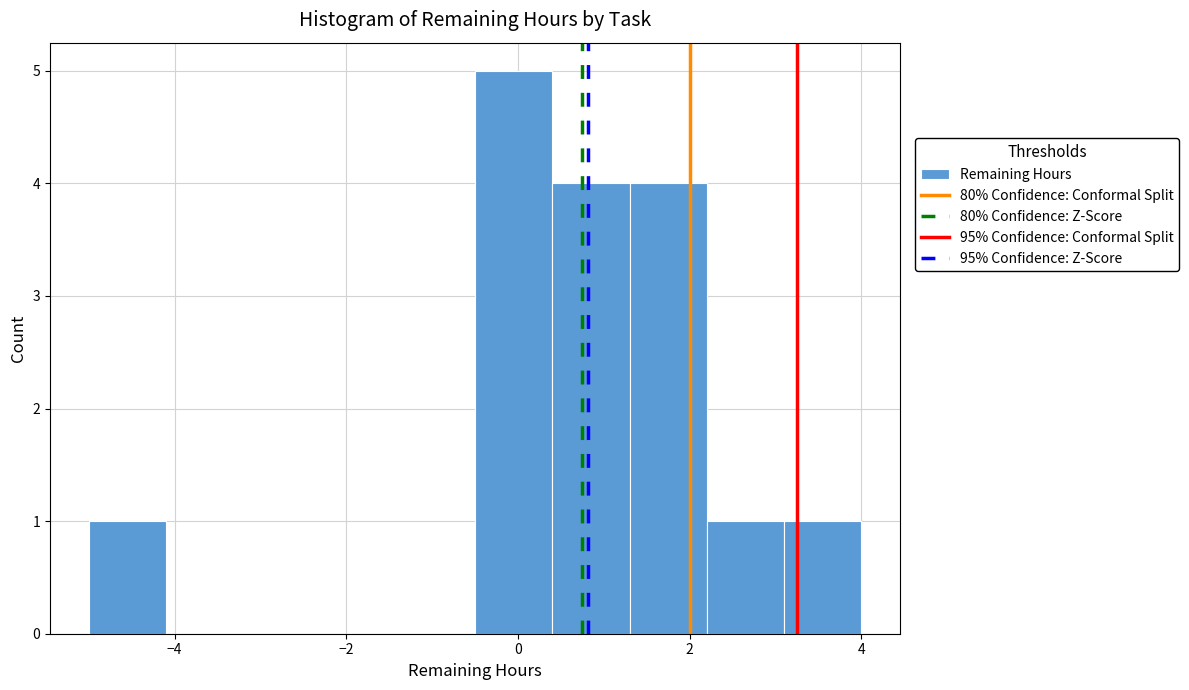

Which range on the x-axis has the tallest bar?

-0.5 to 0.4